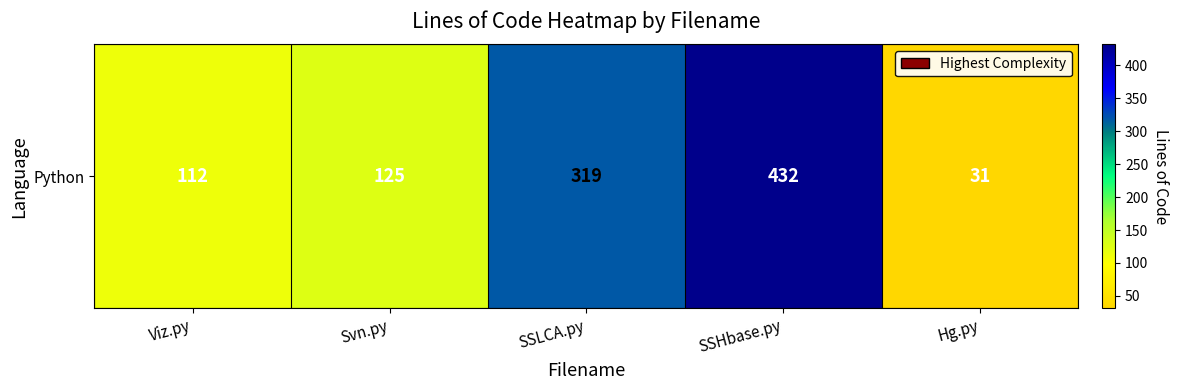

What is the maximum value shown in the chart?

432